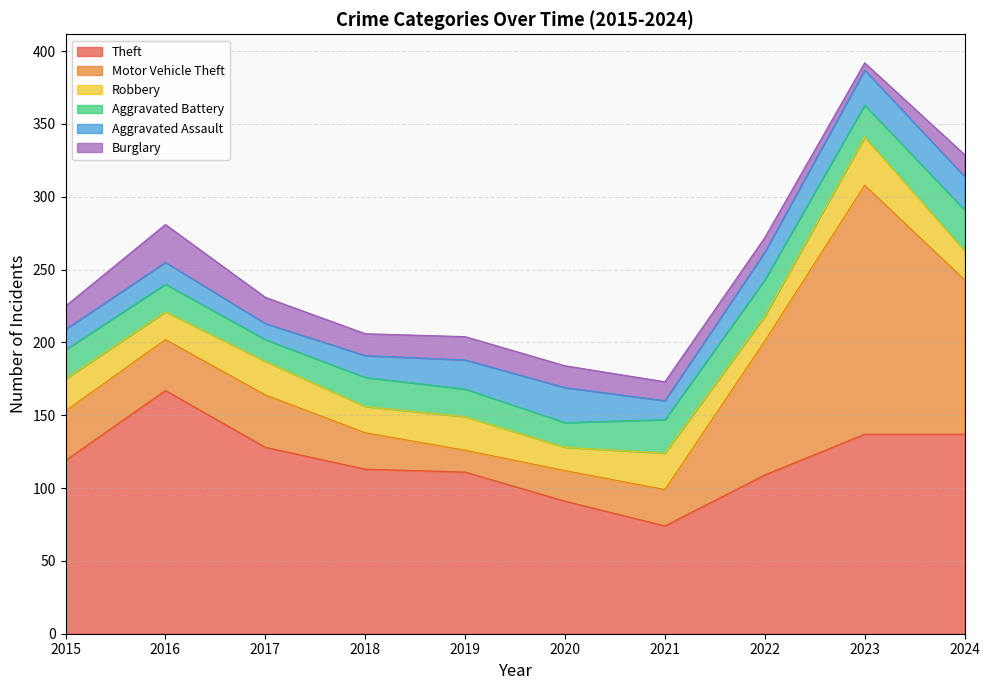

What is the average value of the Robbery series?

22